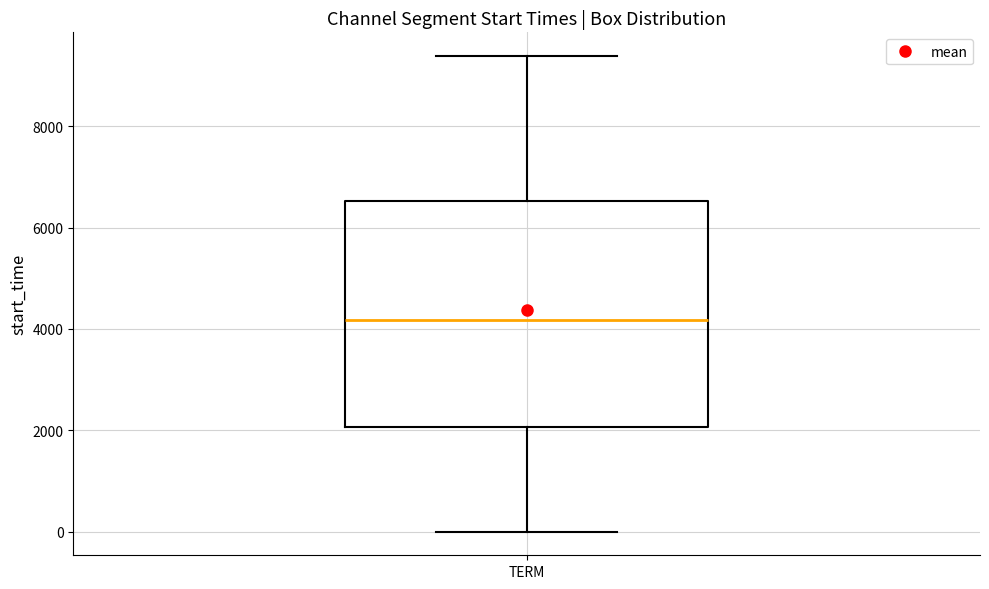

Where is the upper edge of the box for TERM on the y-axis? The values are not printed on the chart, so give them approximately, as read against the axis.

6600